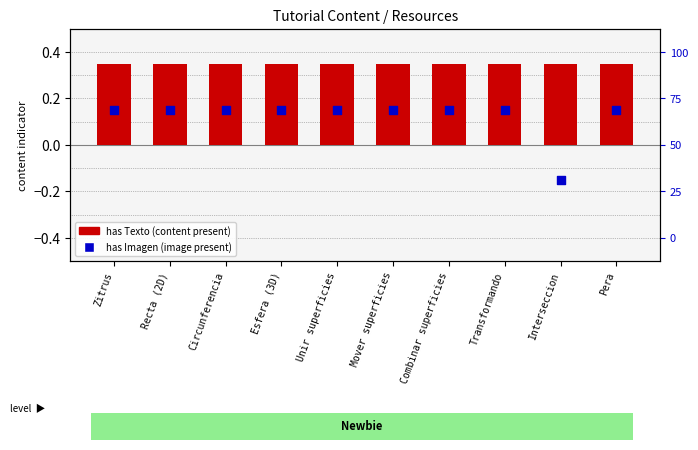

Which series has the largest Y range (max minus min)?

has Imagen (image present)